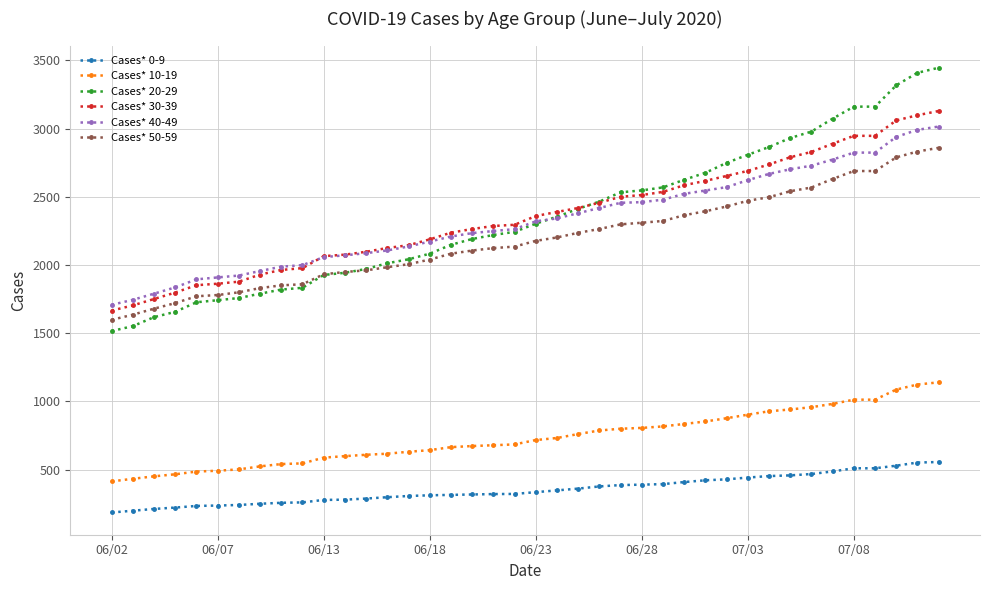

True or false: Cases* 30-39 and Cases* 10-19 cross at least once.

False